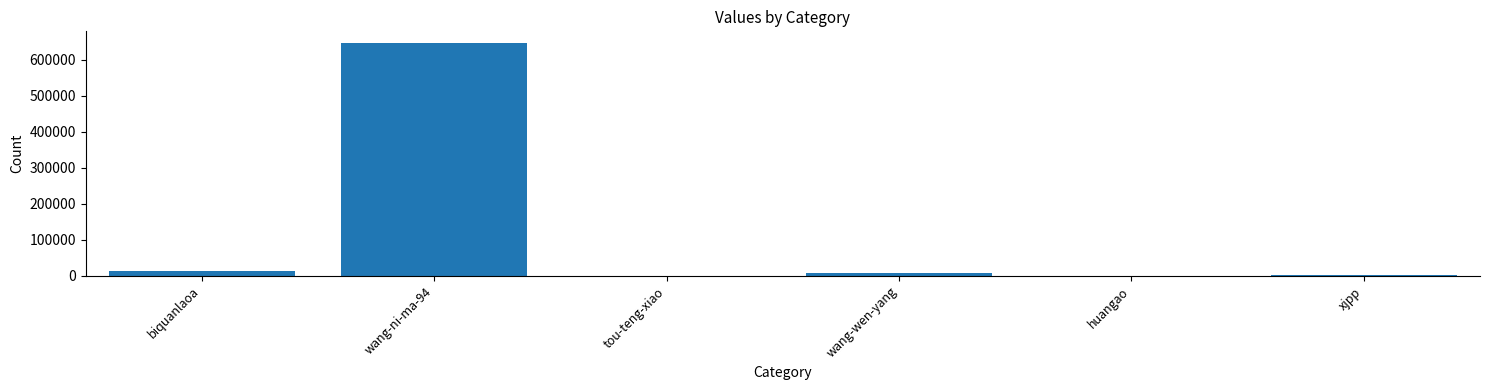

True or false: the data shows 14481 at biquanlaoa.

True